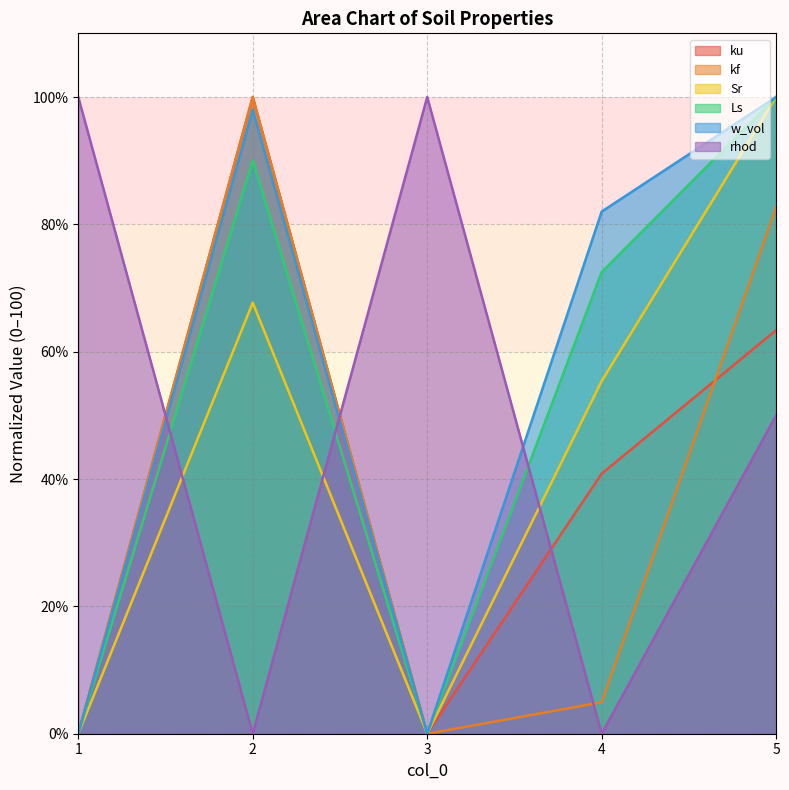

How many interior local valleys does the kf series have?

1